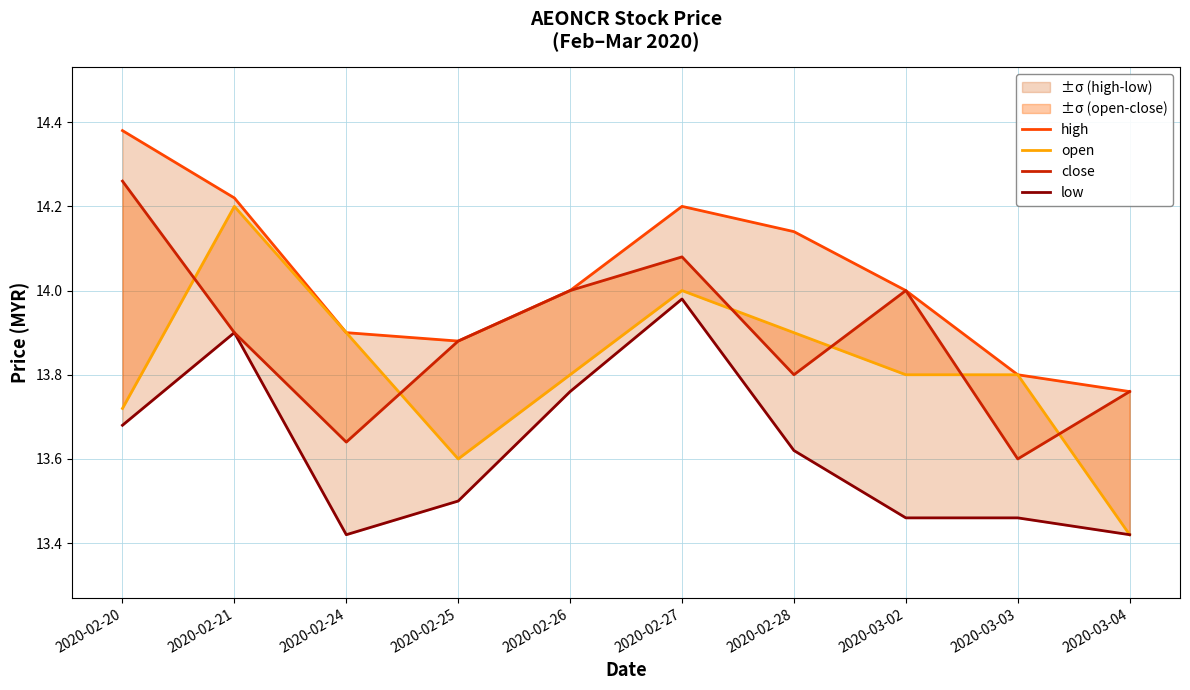

Which has a higher value, 2020-02-27 or 2020-03-04?

2020-02-27